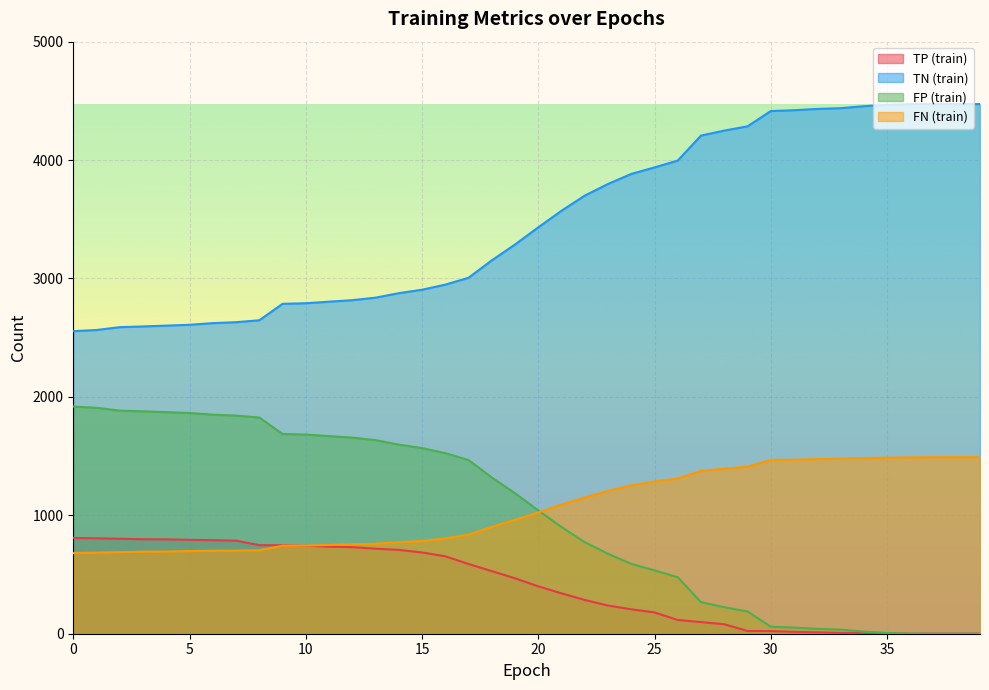

What is the value of the TP (train) point at the 13th from the left?

731